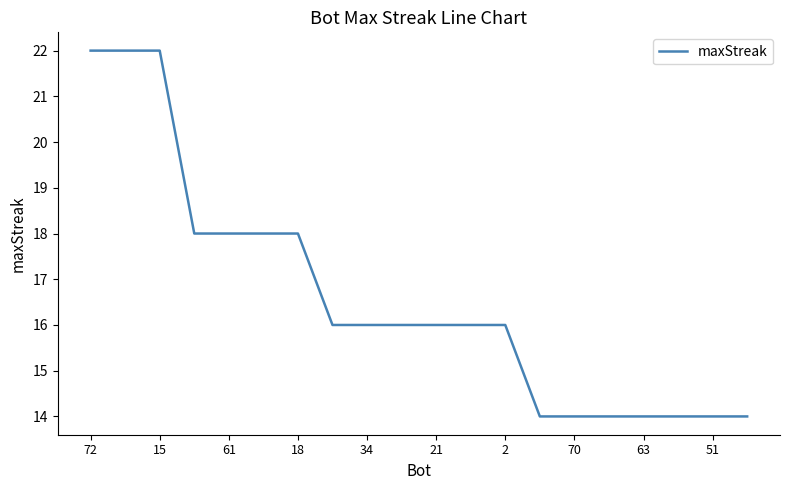

What is the maximum value shown in the chart?

22